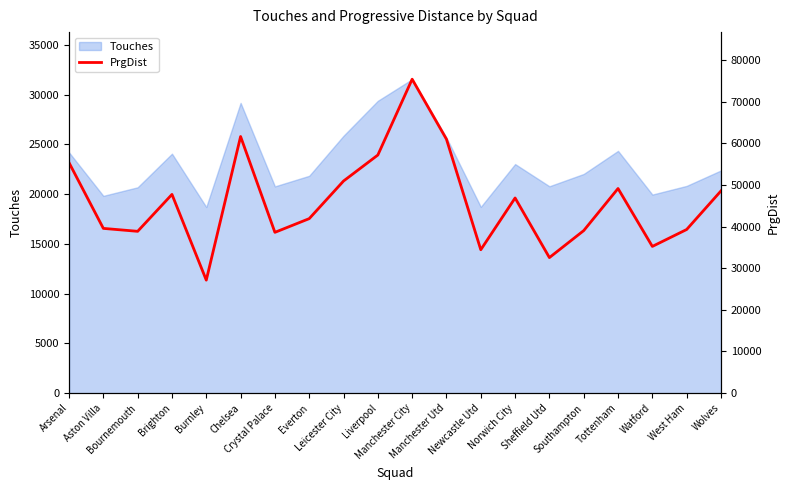

The value at Arsenal is 38495. True or false?

False